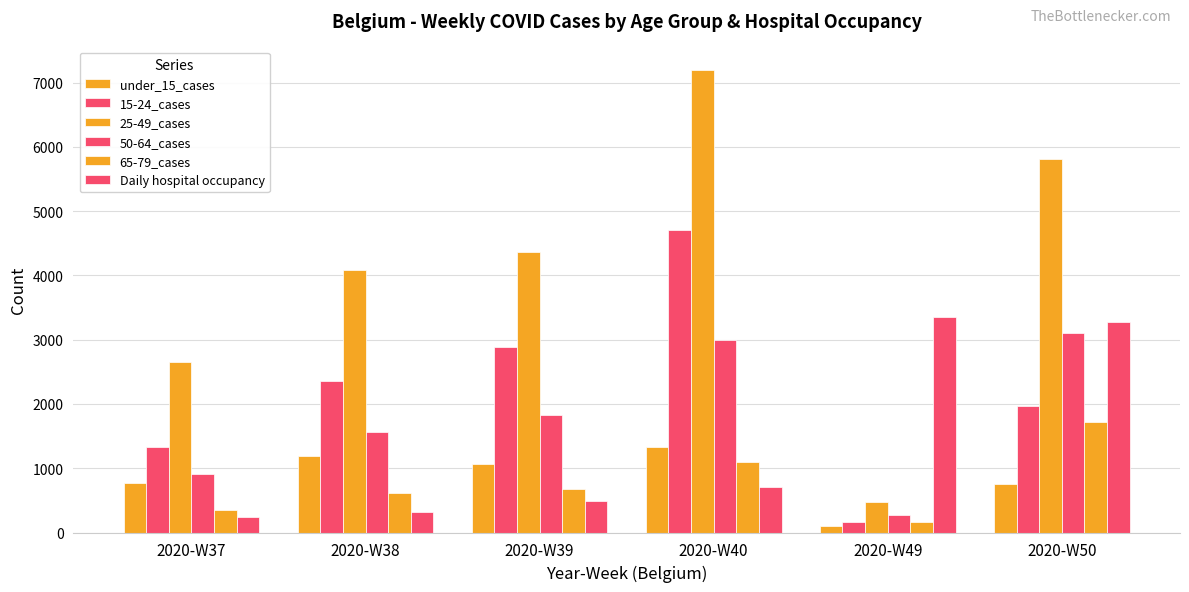

How many categories are shown in the chart?

6